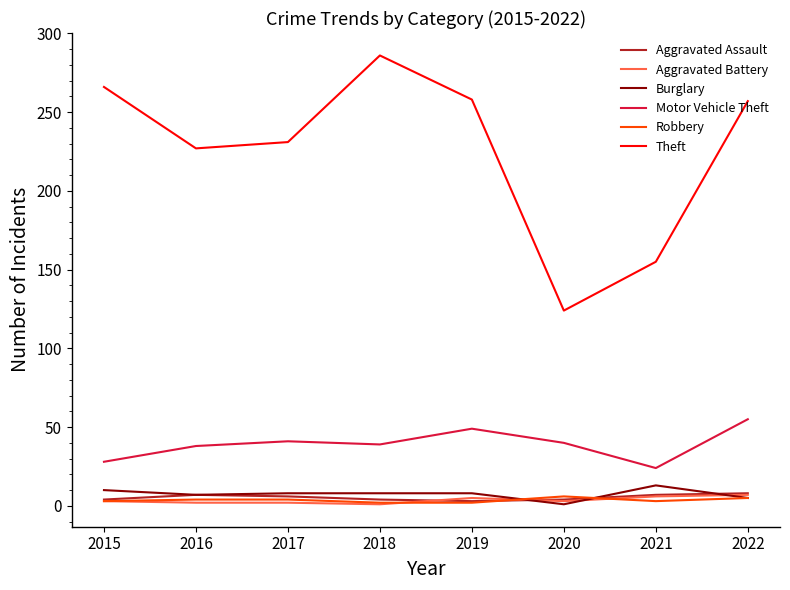

The Theft series shows 64 at 2022. True or false?

False